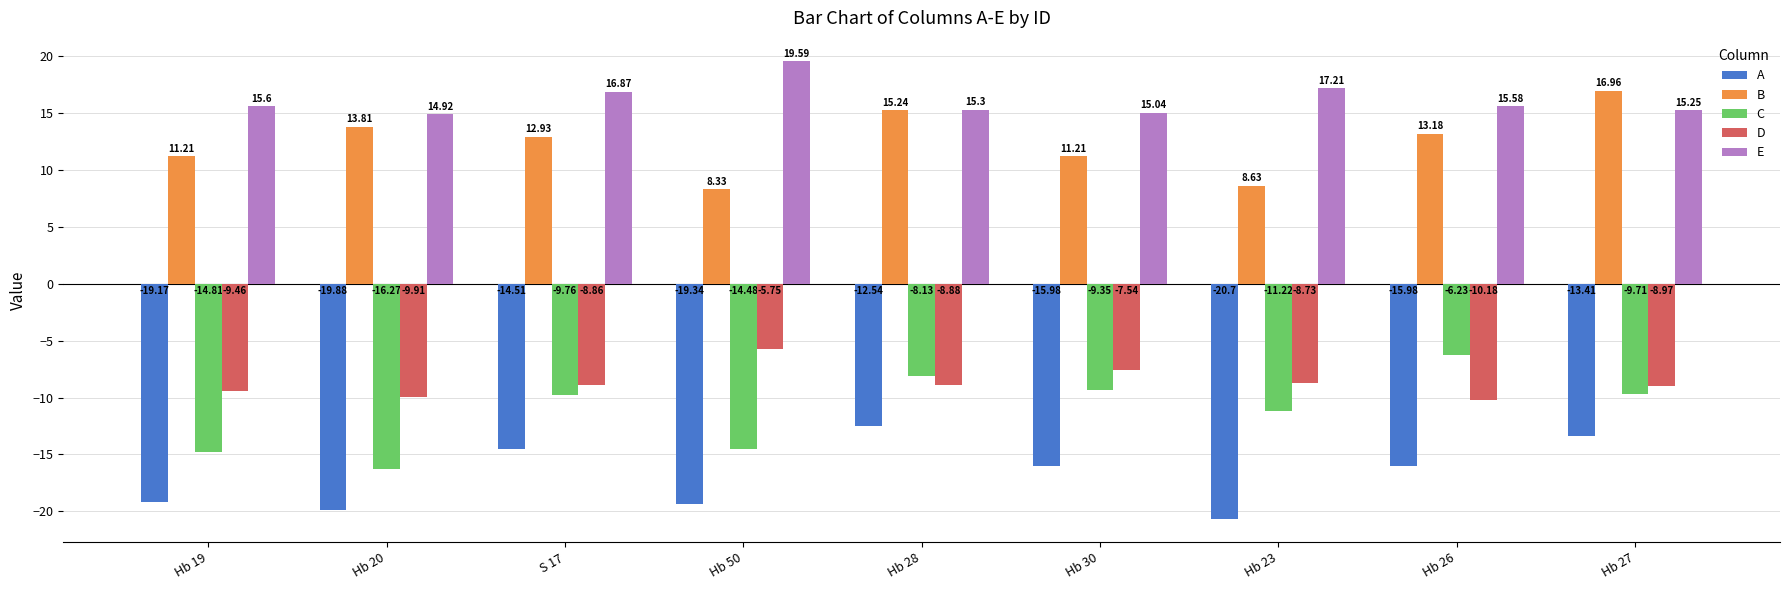

Read the B value at Hb 26.

13.2